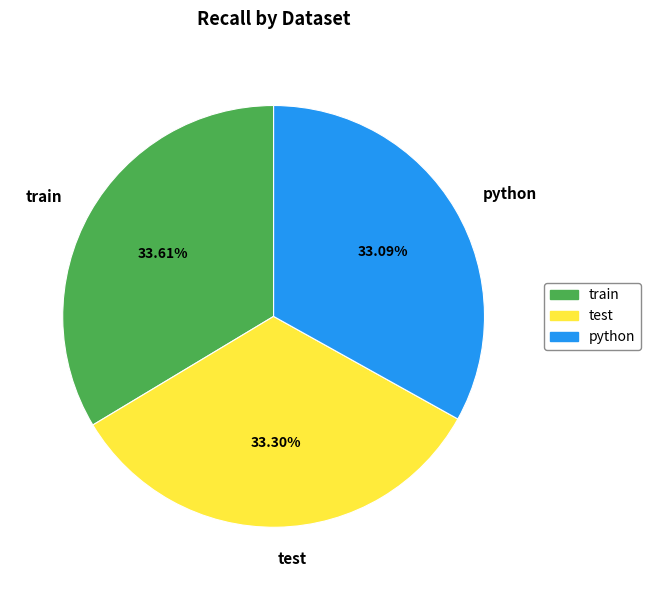

The test slice represents 33% of the pie. True or false?

True